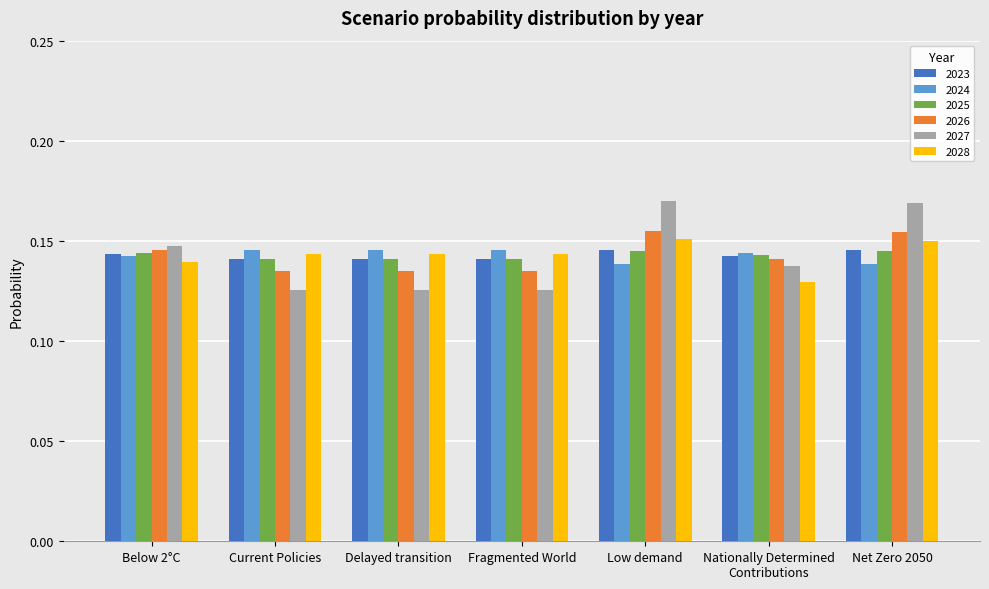

Is it true that 2025 equals 0.2 at Current Policies?

False